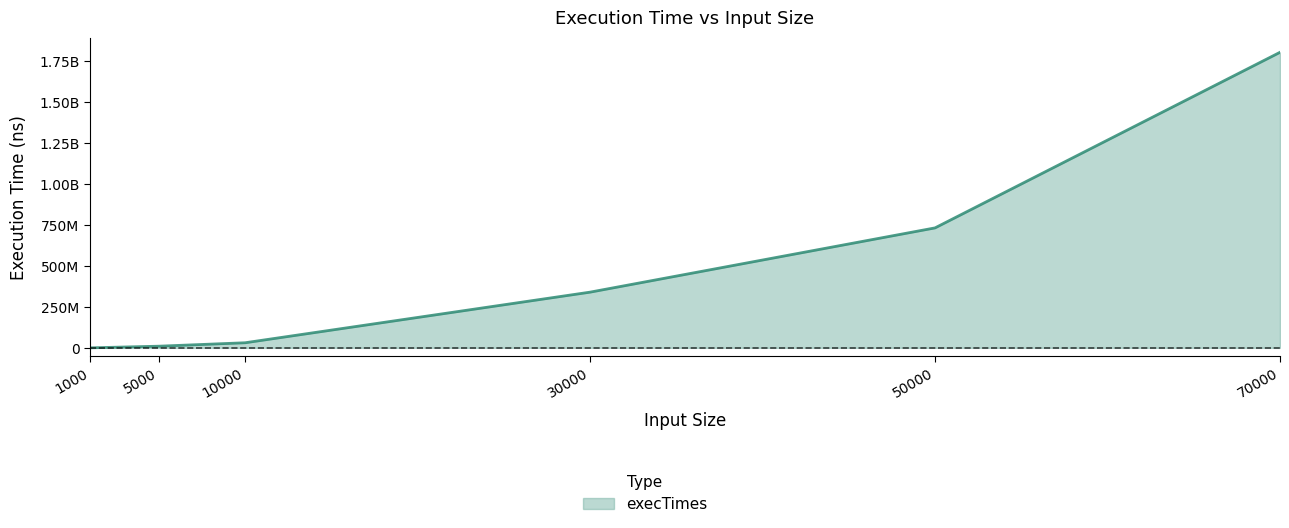

Is this an area chart (filled region under the line)?

Yes